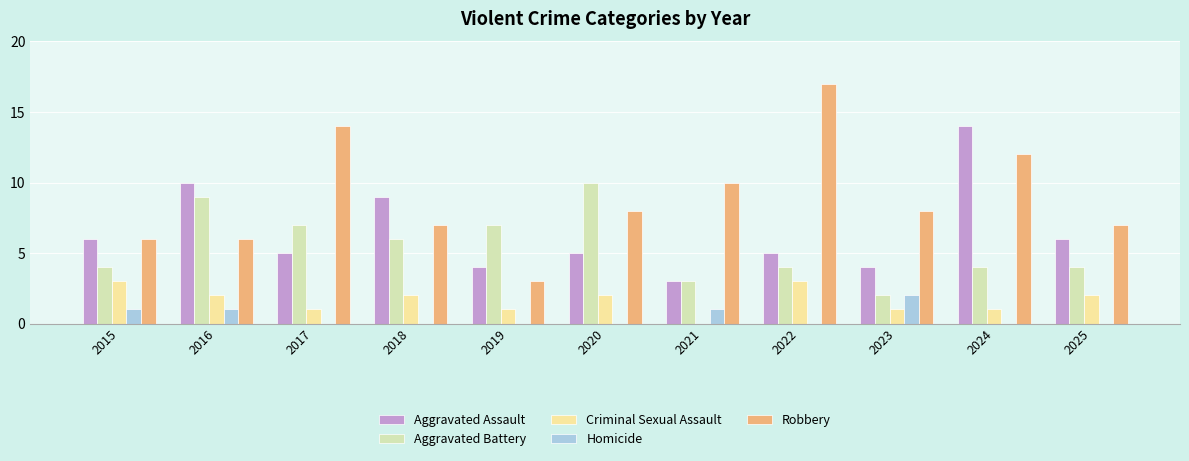

Which series has the largest total across all categories?

Robbery